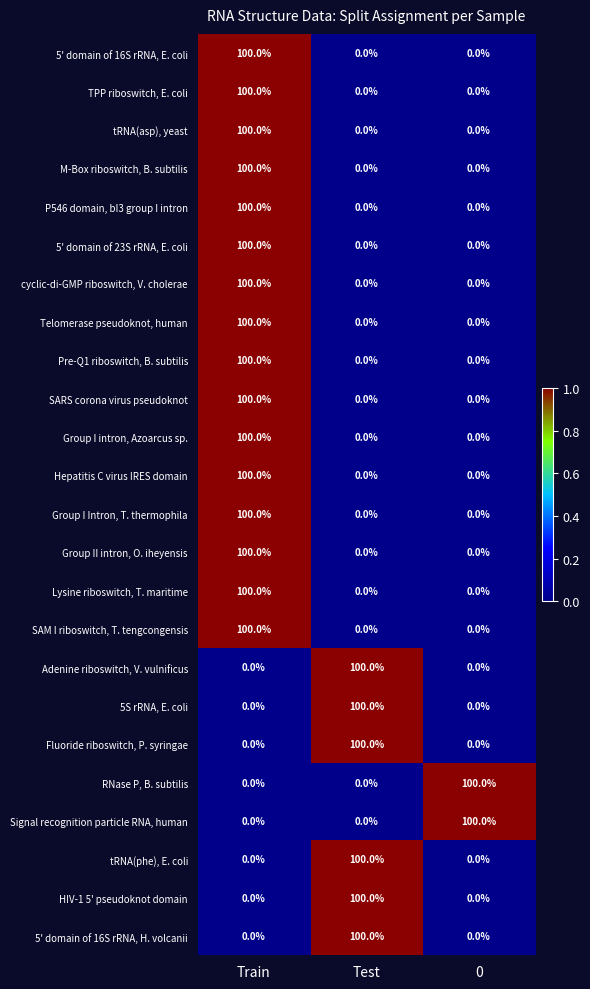

How many Adenine riboswitch, V. vulnificus values are between 0 and 100?

3